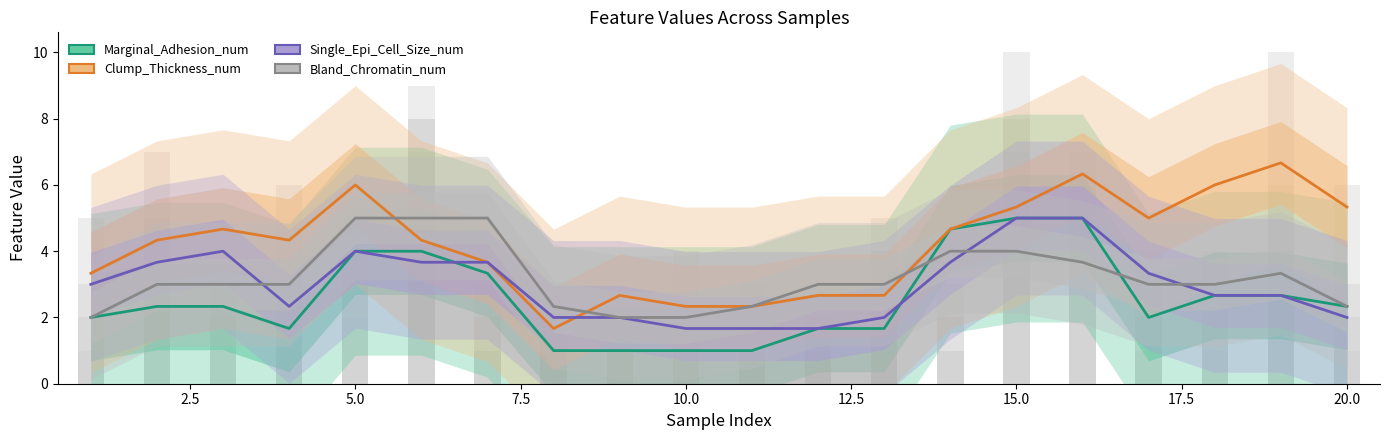

What is the minimum value for Bland_Chromatin_num?

2.0